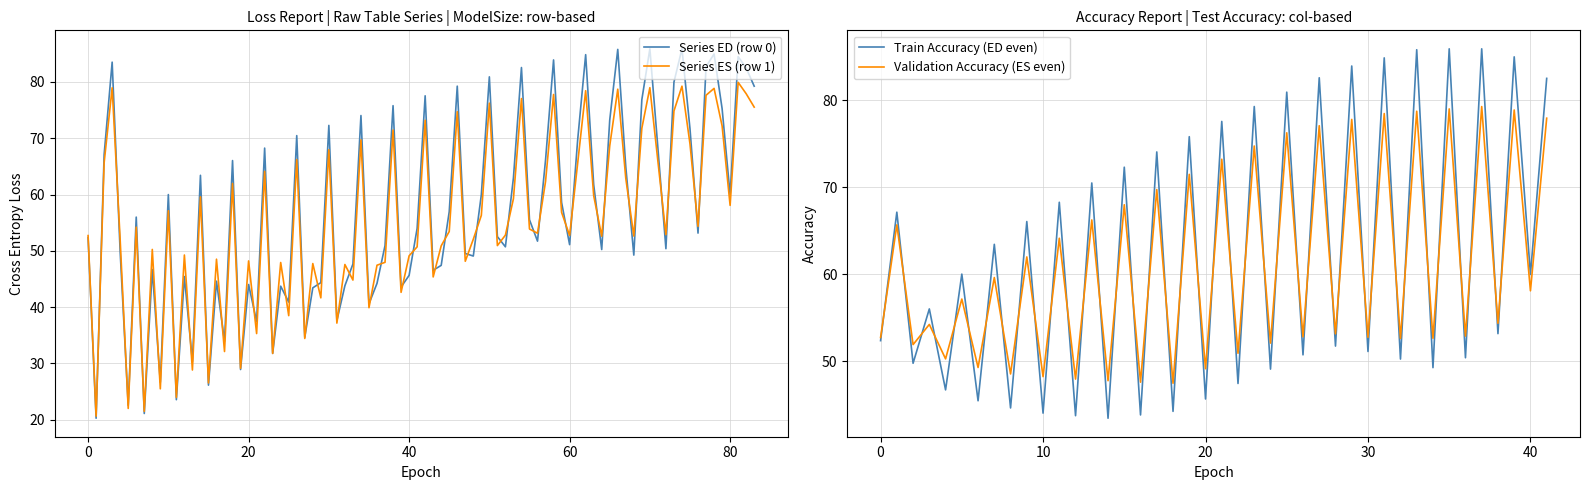

What is the maximum value for Series ED (row 0)?

85.9